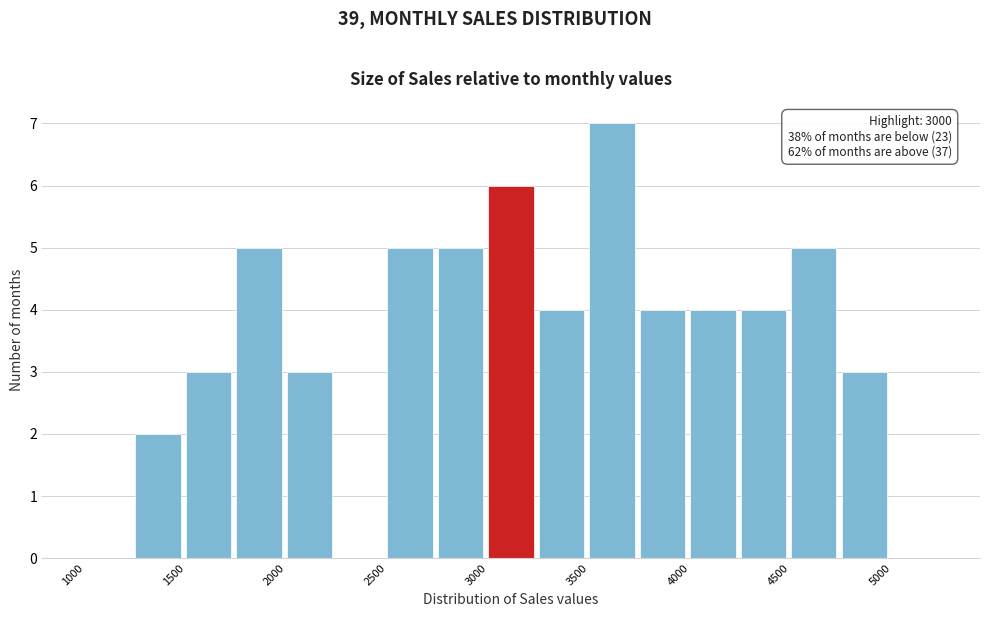

Which range on the x-axis has the tallest bar?

3500 to 3750